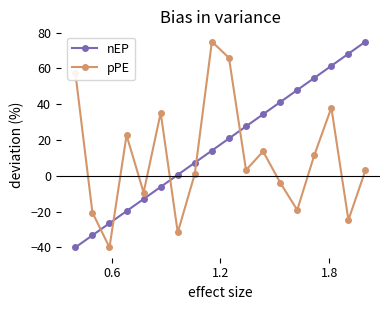

Rank the series by their average value, from lowest to highest.

pPE, nEP